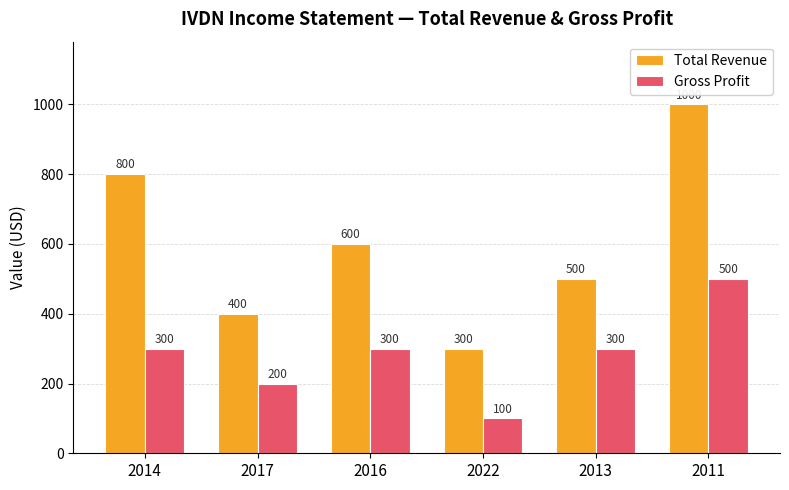

The Total Revenue series shows 251 at 2017. True or false?

False